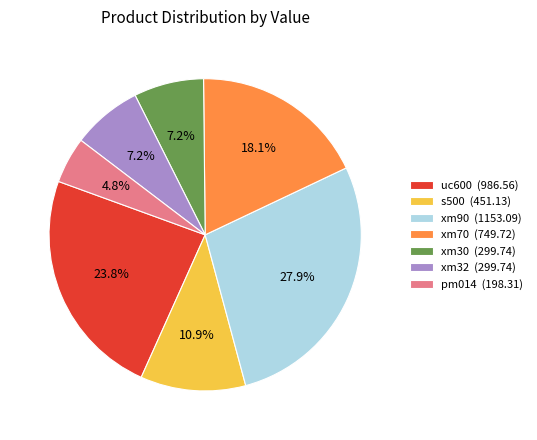

Does uc600 account for over 50% of the chart?

No